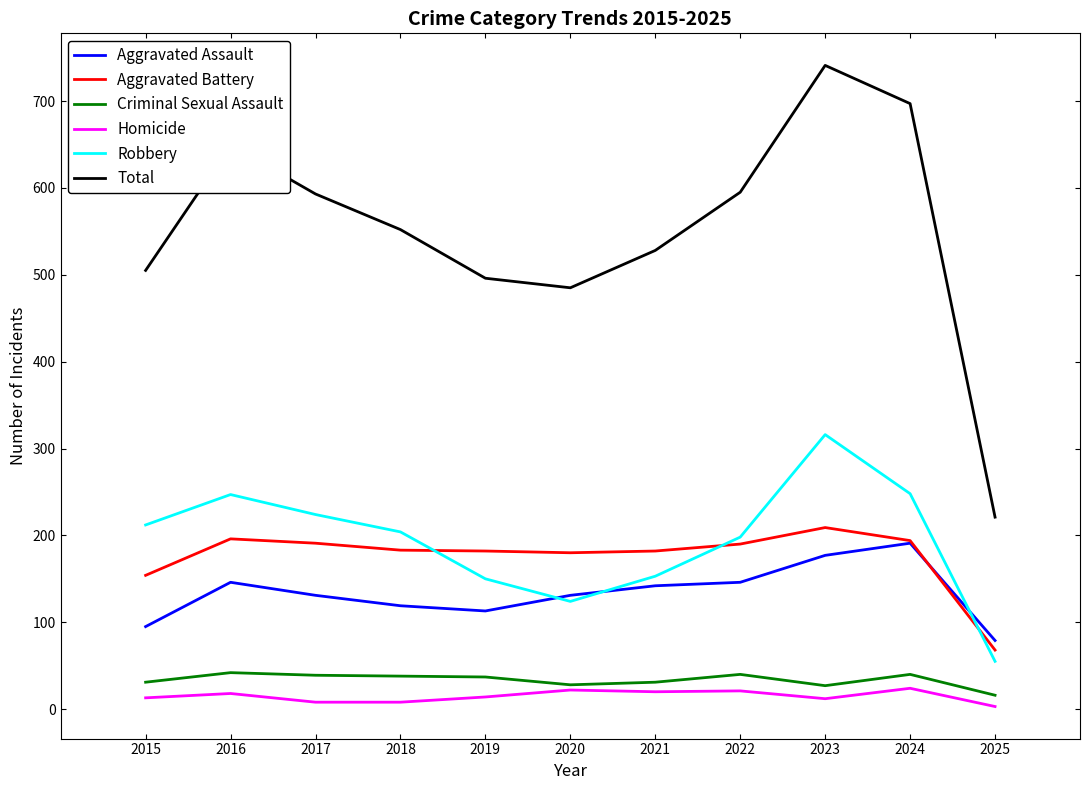

True or false: Total and Robbery intersect in this chart.

False